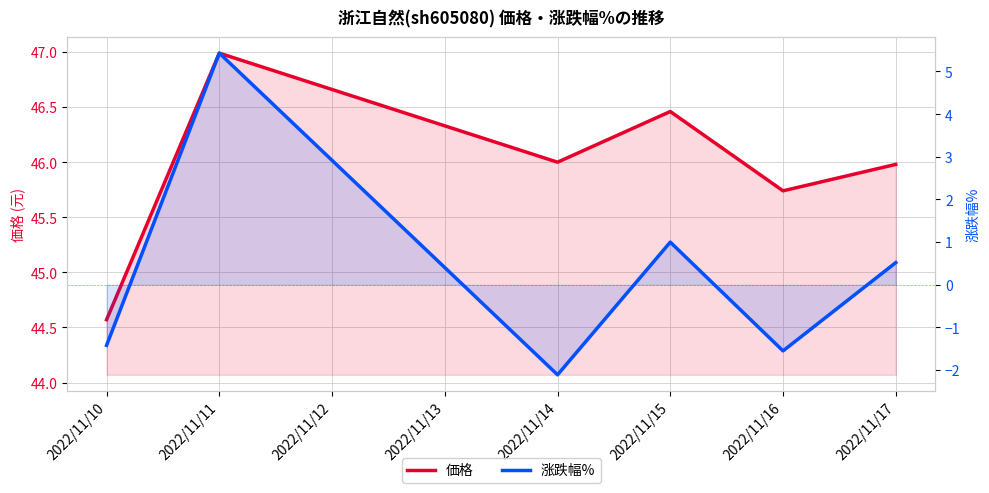

Count the number of categories in the chart.

6